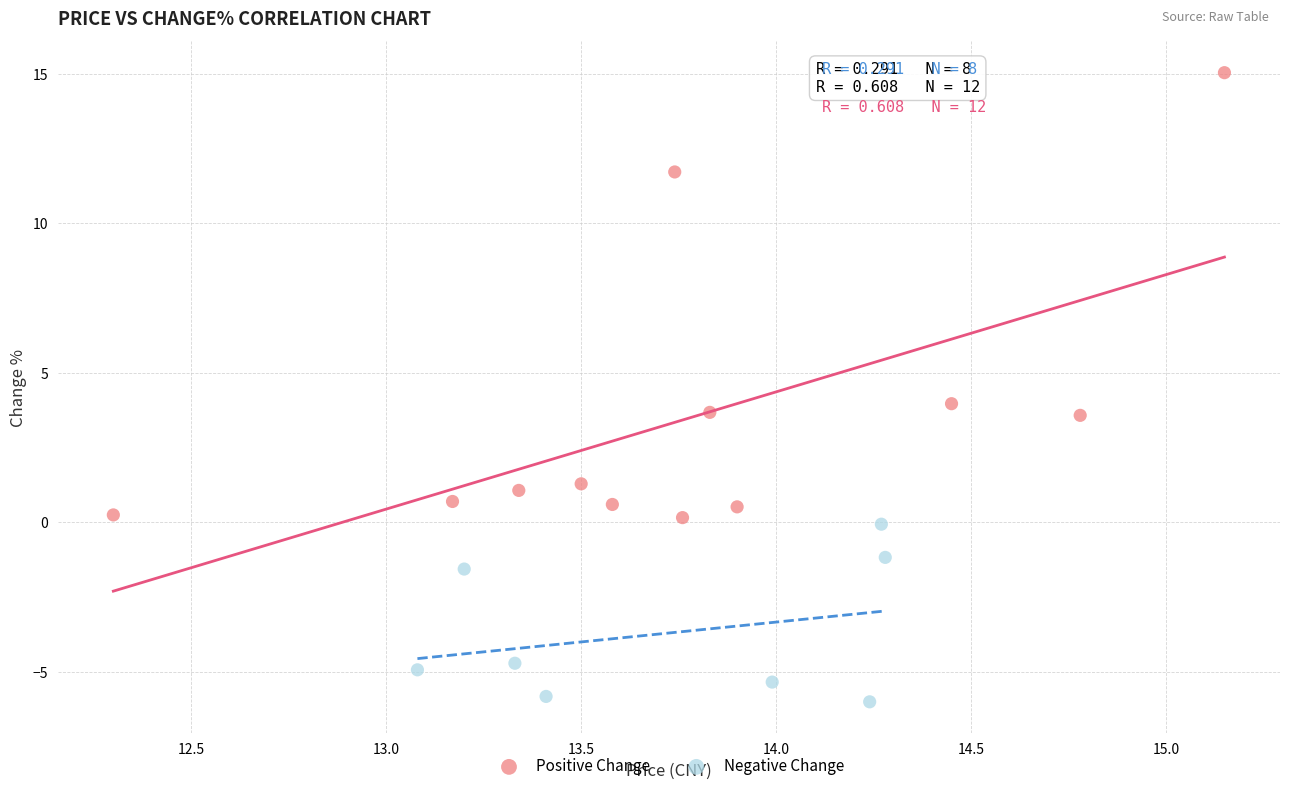

Which series reaches the minimum Y coordinate?

Negative Change